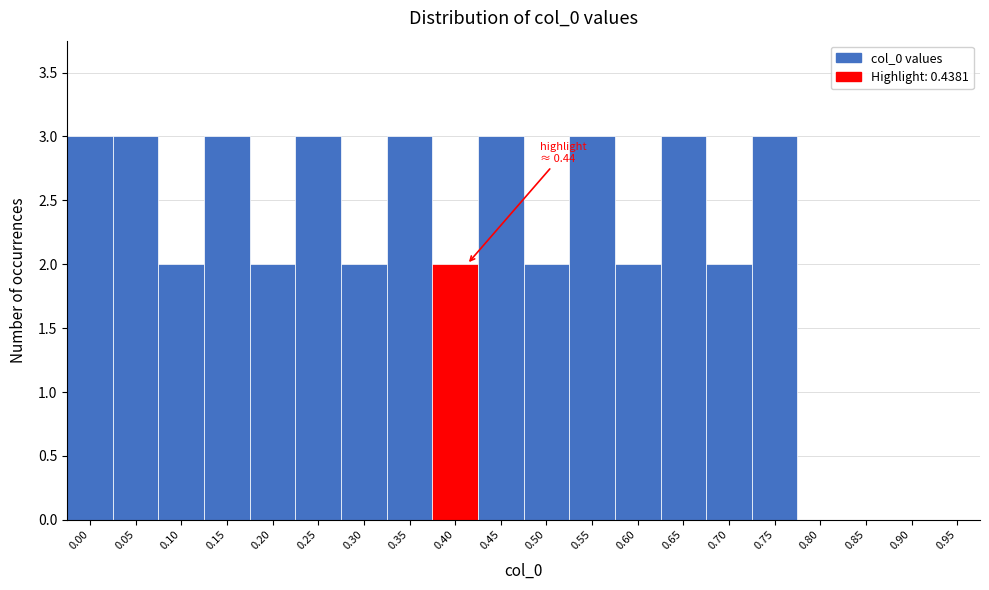

Reading right to left, extract all data points from this chart.

0.95=0	0.90=0	0.85=0	0.80=0	0.75=3	0.70=2	0.65=3	0.60=2	0.55=3	0.50=2	0.45=3	0.40=2	0.35=3	0.30=2	0.25=3	0.20=2	0.15=3	0.10=2	0.05=3	0.00=3